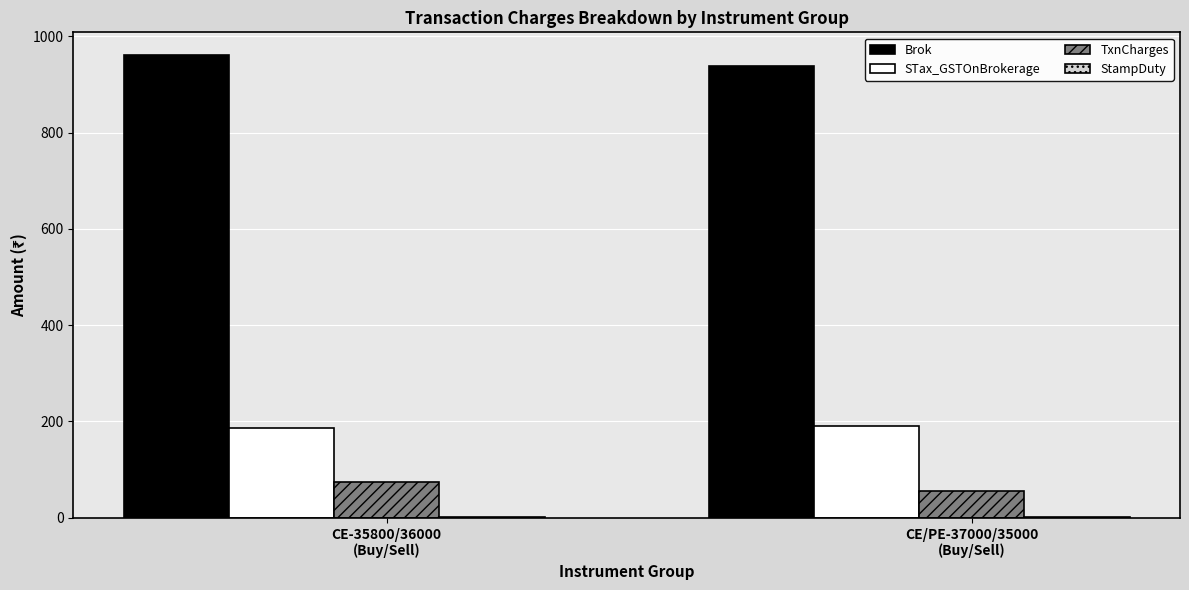

What is the maximum value for Brok?

960.0